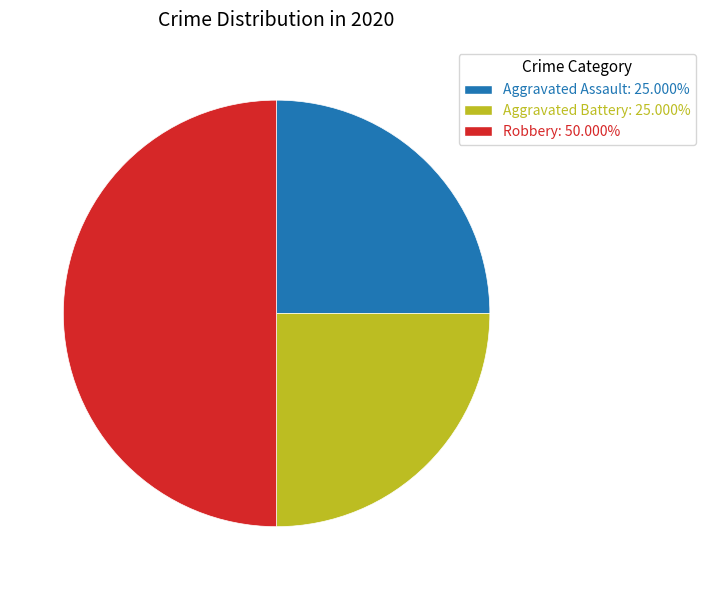

Does Aggravated Battery represent more than half of the total?

No